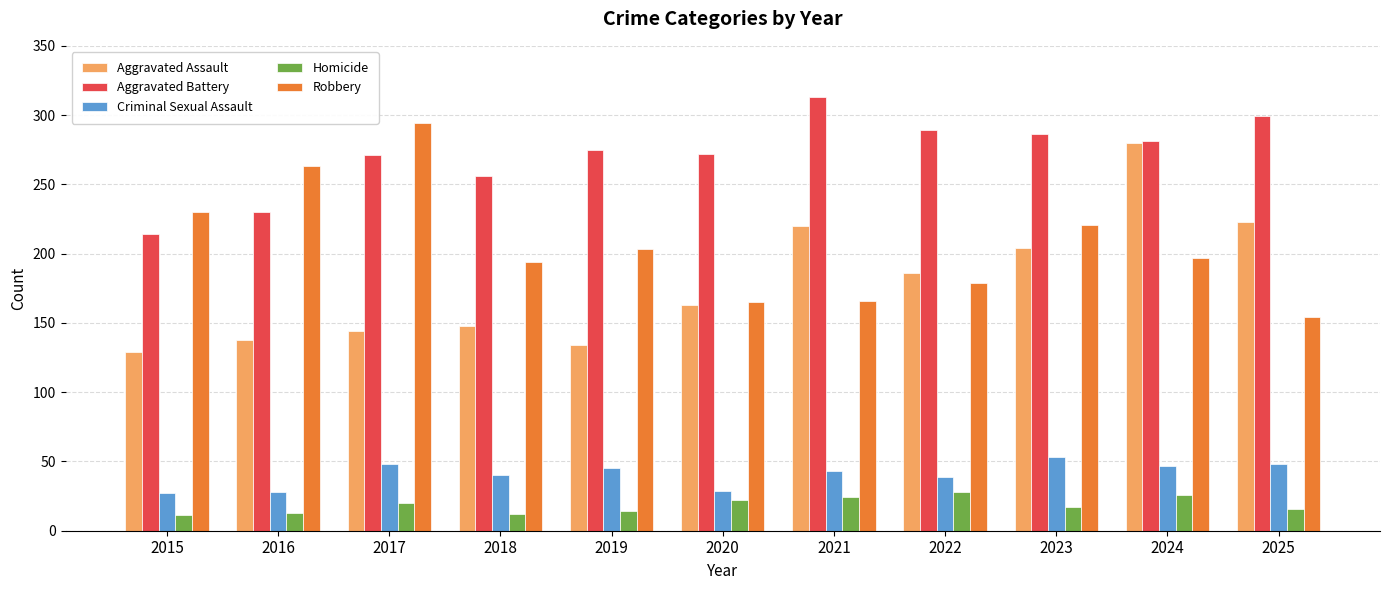

The Criminal Sexual Assault series shows 25 at 2021. True or false?

False